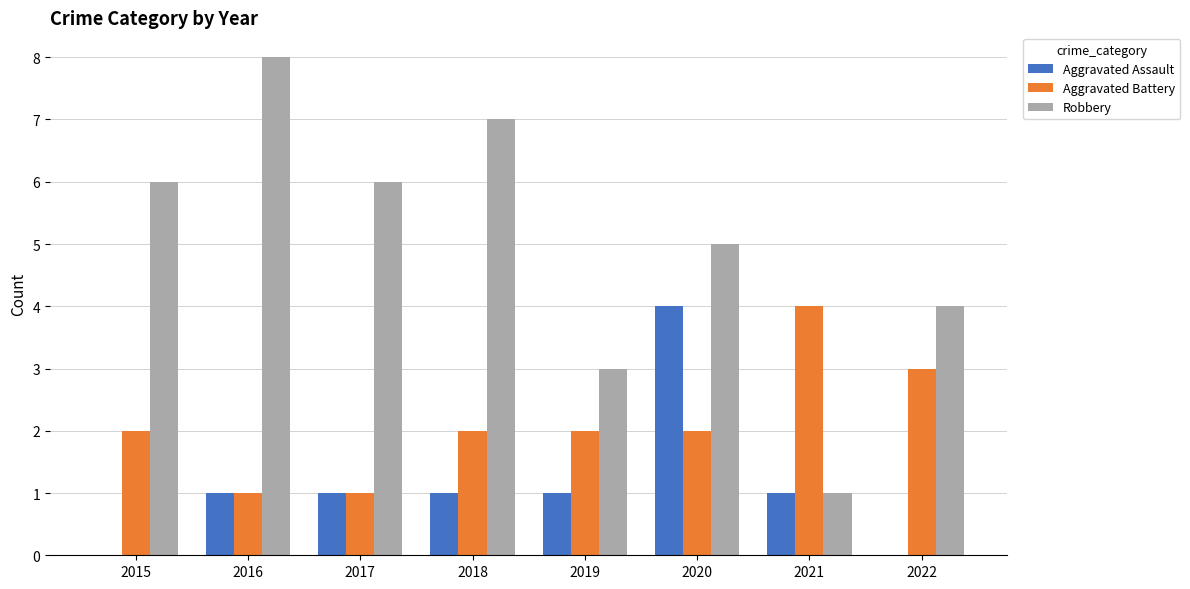

At which label is Robbery closest to 4?

2022